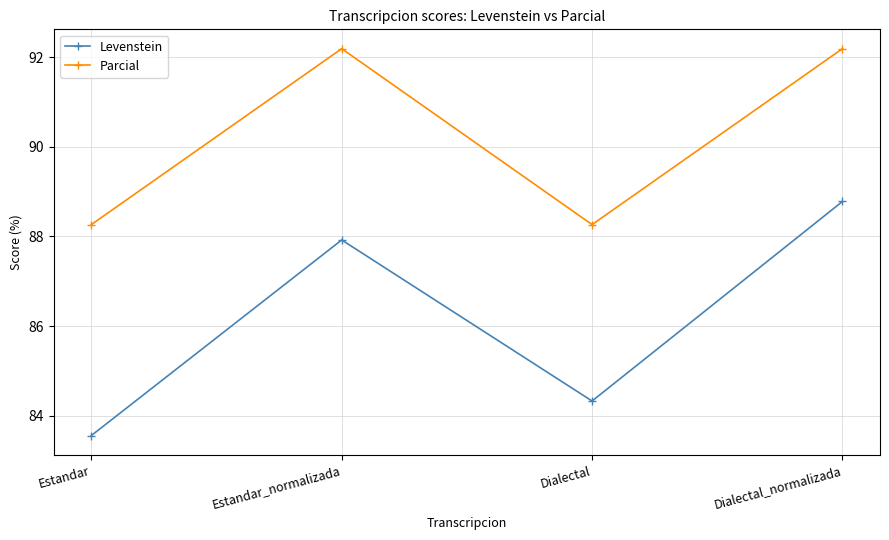

What is the maximum value shown in the chart?

92.2